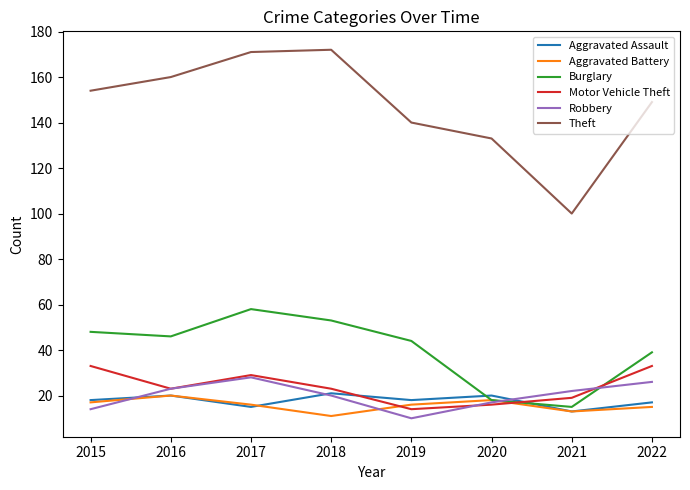

Which series has the largest total across all categories?

Theft